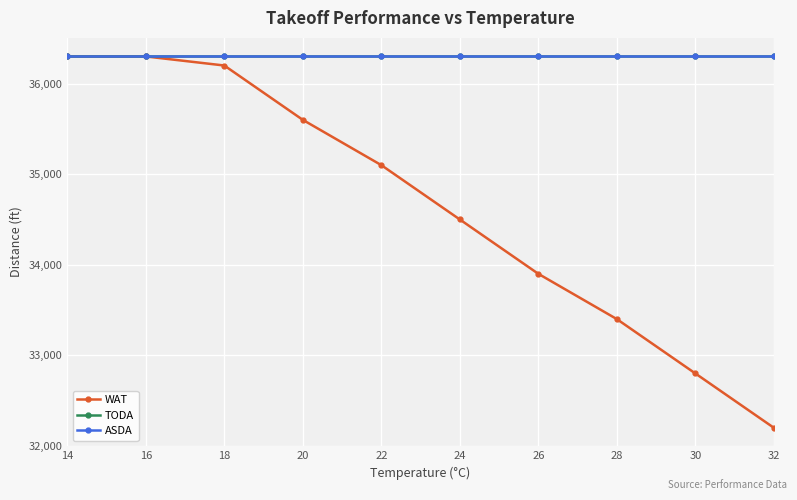

True or false: ASDA and WAT cross at least once.

False